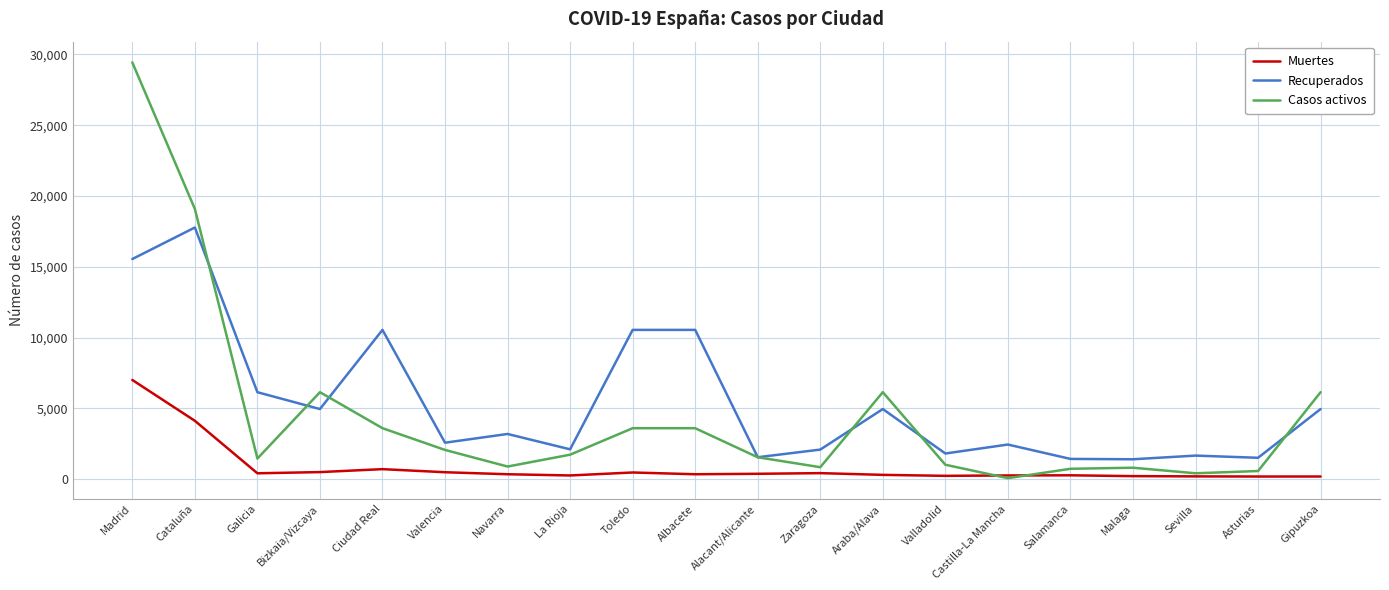

What is the difference between the maximum and minimum values in the Muertes series?

6820